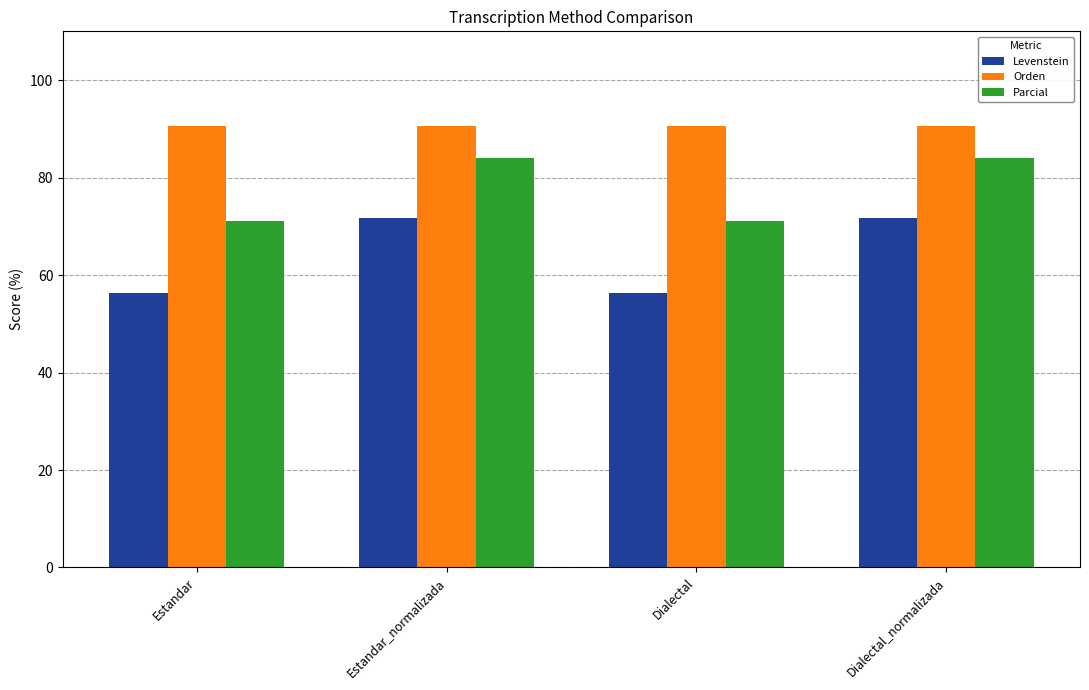

What is the difference between the highest and lowest values at Estandar?

34.1